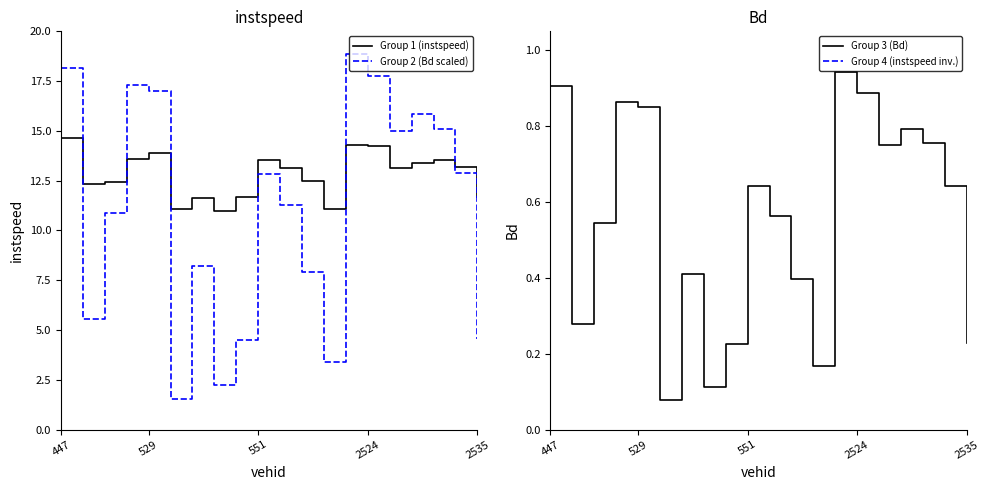

How many interior local valleys does the instspeed (Group 1) series have?

5